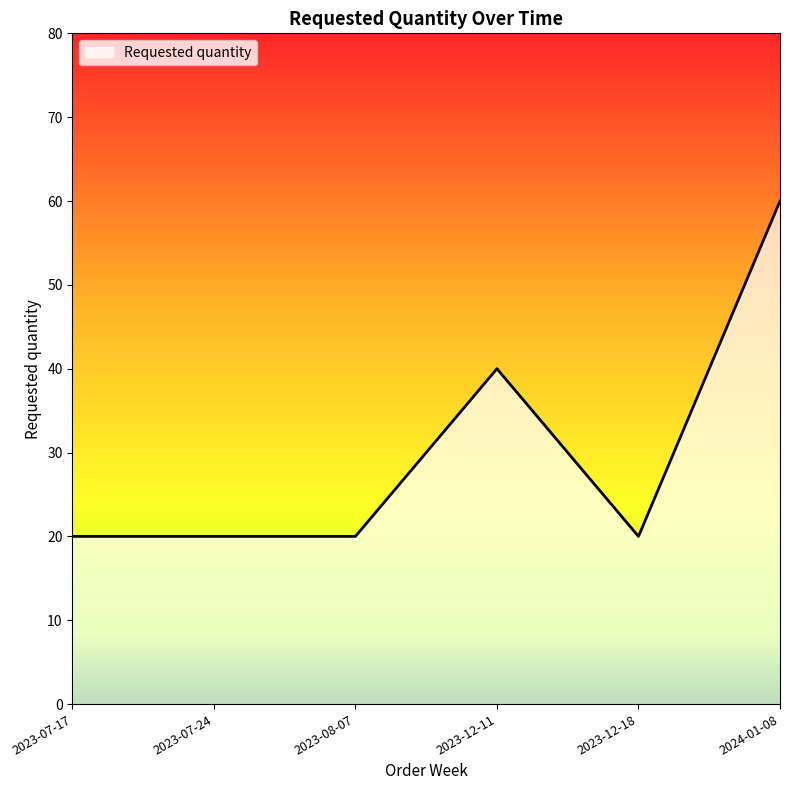

At which category does the chart reach its peak across all series?

2024-01-08